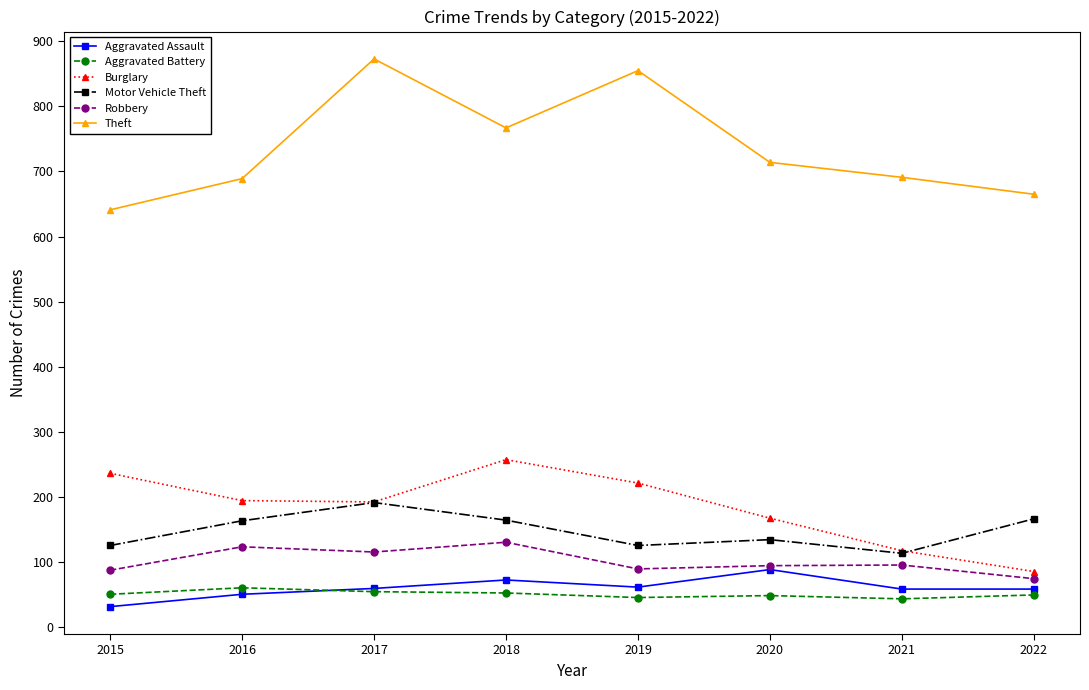

What is the difference between the maximum and minimum values in the Burglary series?

172